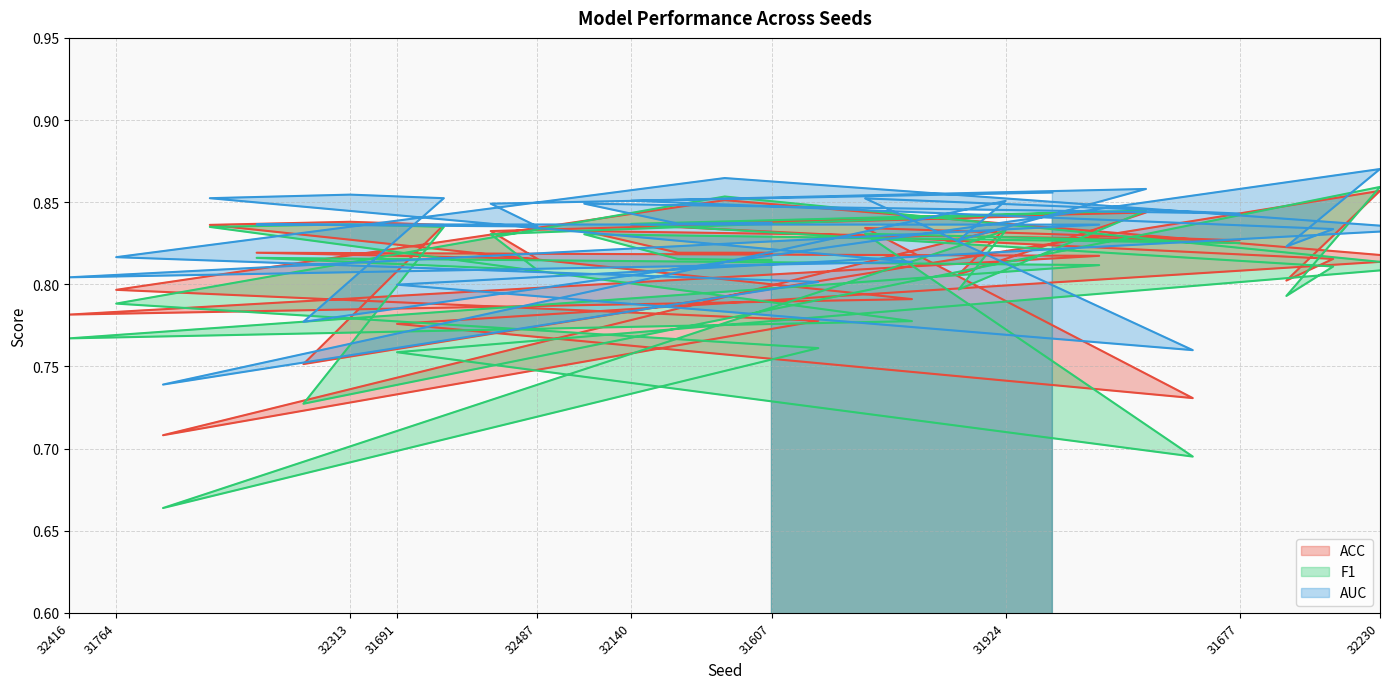

Rank the series at 31924 from lowest to highest value.

F1, ACC, AUC